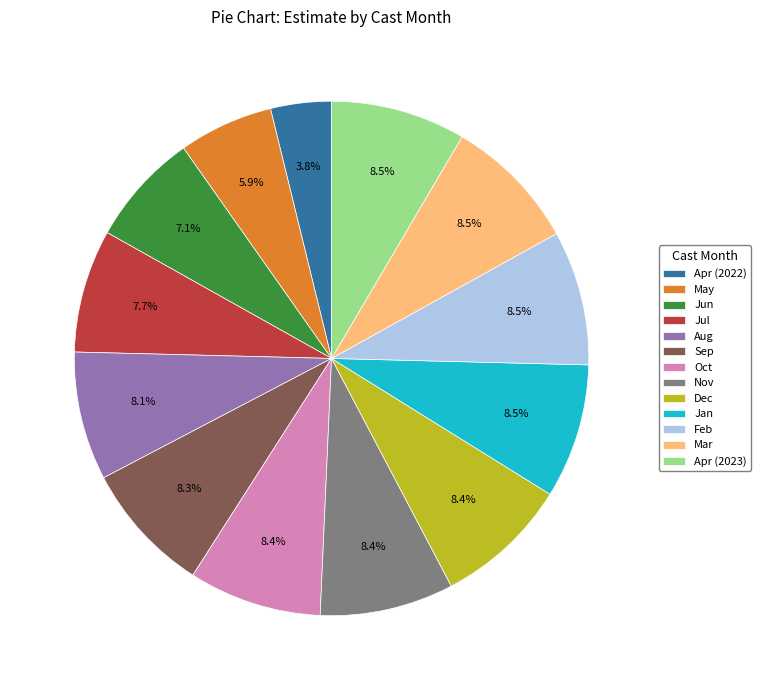

What is the ratio of the value at Sep to the value at Jan?

1.0